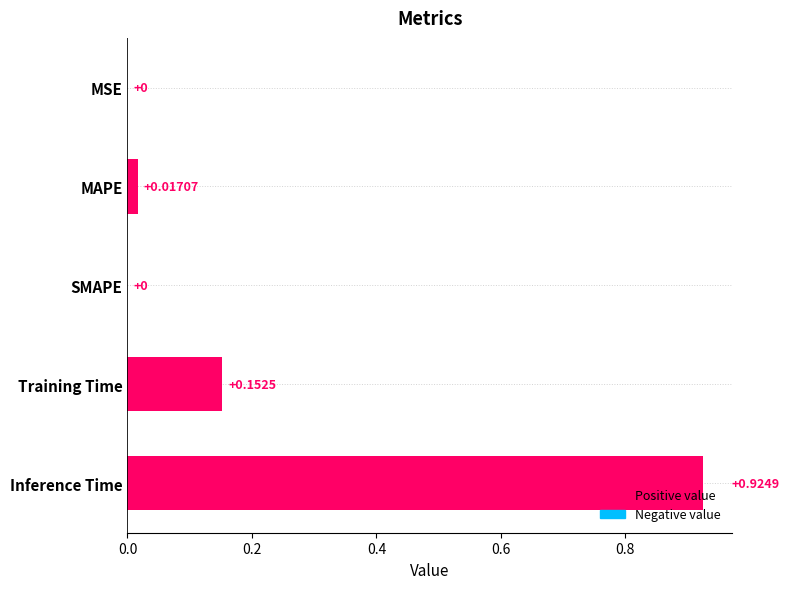

Which has a higher value, Training Time or Inference Time?

Inference Time